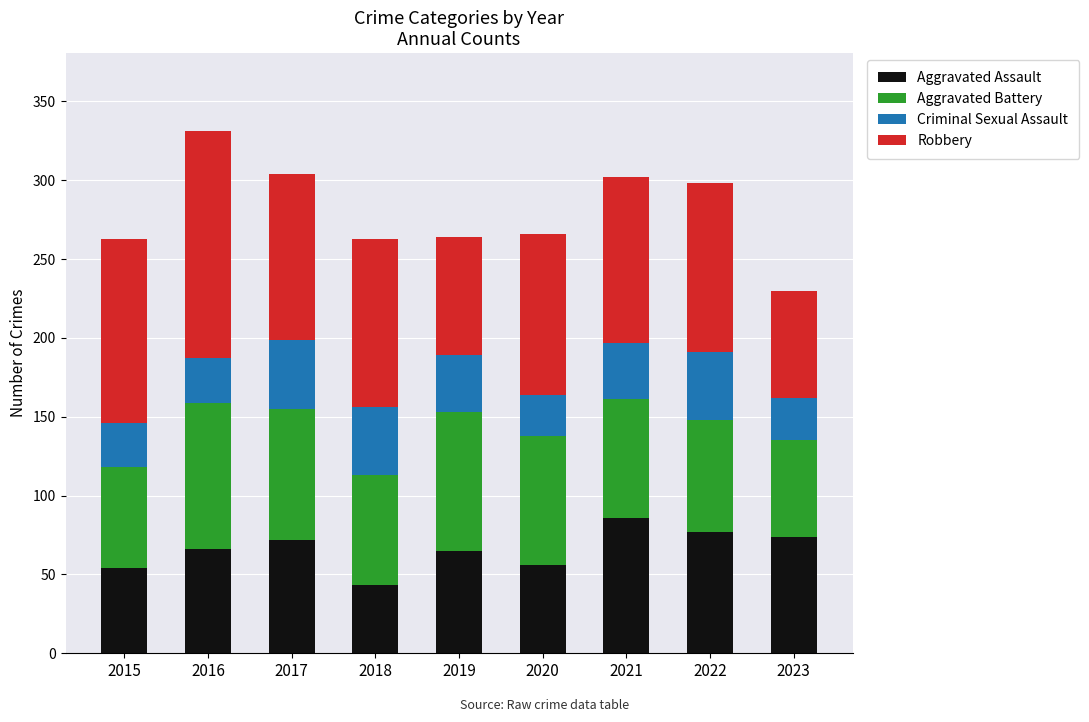

At which category is the sum across all series the highest?

2016